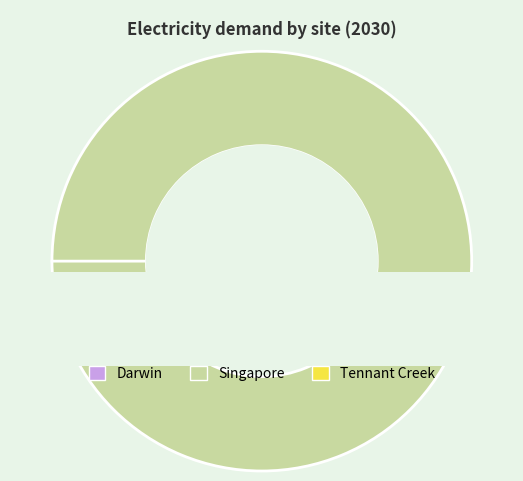

True or false: Singapore accounts for 87% of the total.

False